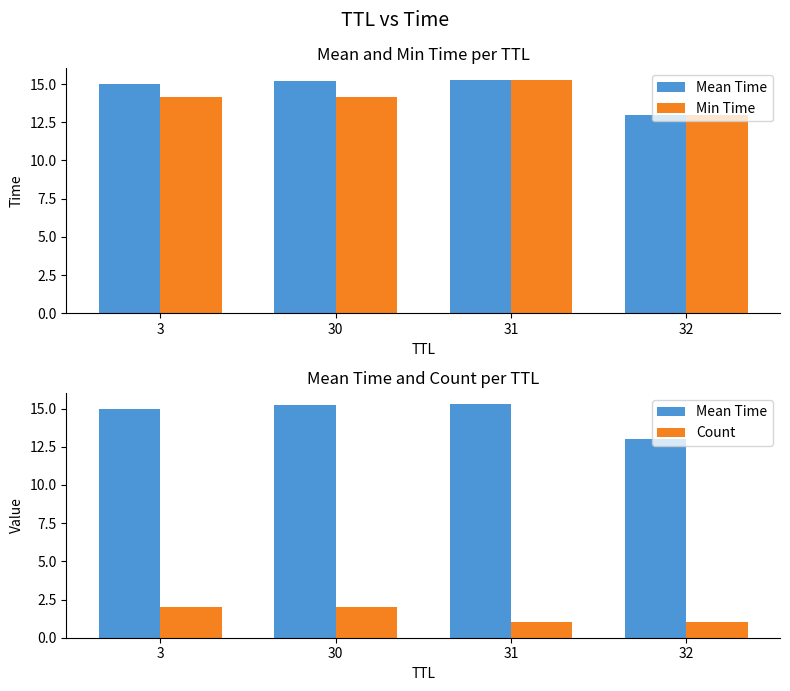

Is it true that Mean Time equals 15.2 at 30?

True